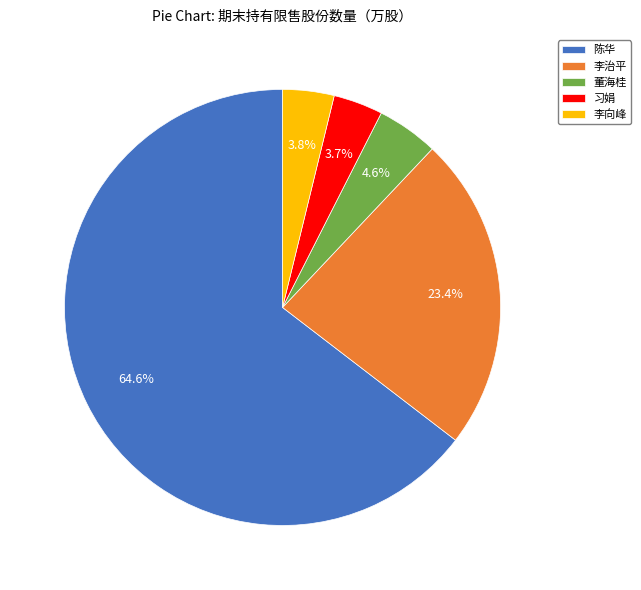

Is it true that 陈华 is 65% of the pie?

True